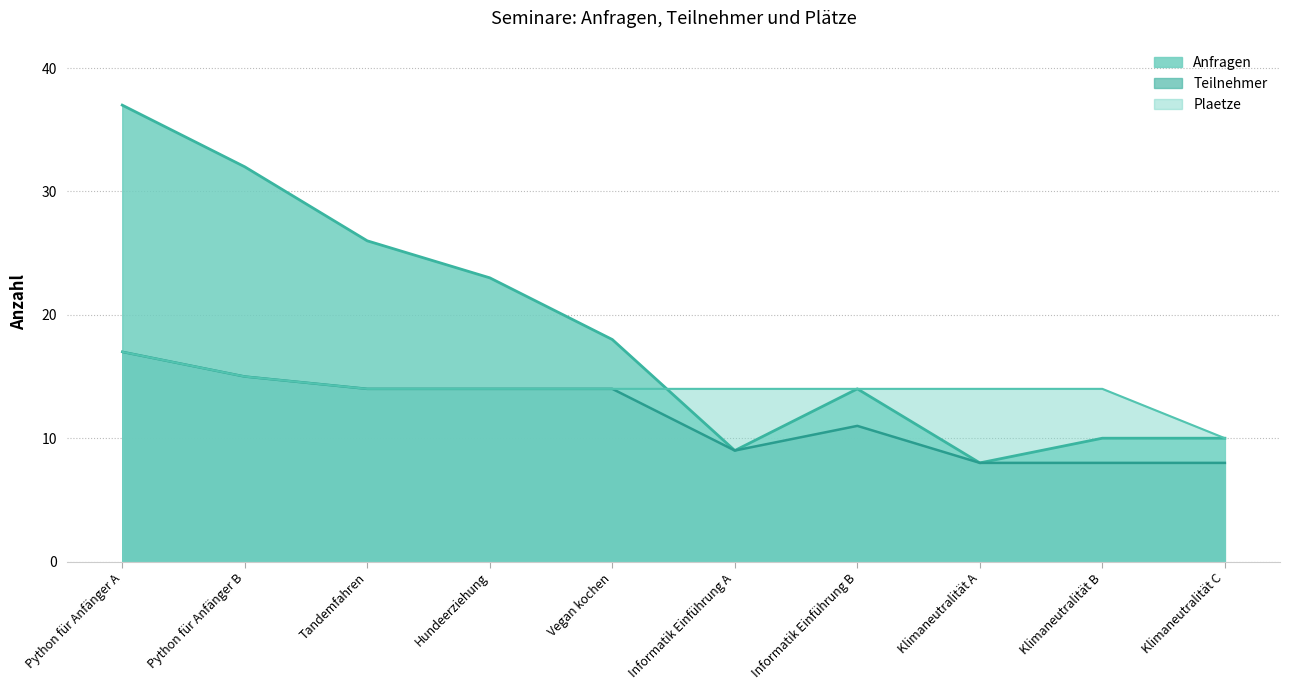

Reading left to right, list all the values displayed in this chart.

Anfragen: Python für Anfänger A=37	Python für Anfänger B=32	Tandemfahren=26	Hundeerziehung=23	Vegan kochen=18	Informatik Einführung A=9	Informatik Einführung B=14	Klimaneutralität A=8	Klimaneutralität B=10	Klimaneutralität C=10
Teilnehmer: Python für Anfänger A=17	Python für Anfänger B=15	Tandemfahren=14	Hundeerziehung=14	Vegan kochen=14	Informatik Einführung A=9	Informatik Einführung B=11	Klimaneutralität A=8	Klimaneutralität B=8	Klimaneutralität C=8
Plaetze: Python für Anfänger A=17	Python für Anfänger B=15	Tandemfahren=14	Hundeerziehung=14	Vegan kochen=14	Informatik Einführung A=14	Informatik Einführung B=14	Klimaneutralität A=14	Klimaneutralität B=14	Klimaneutralität C=10